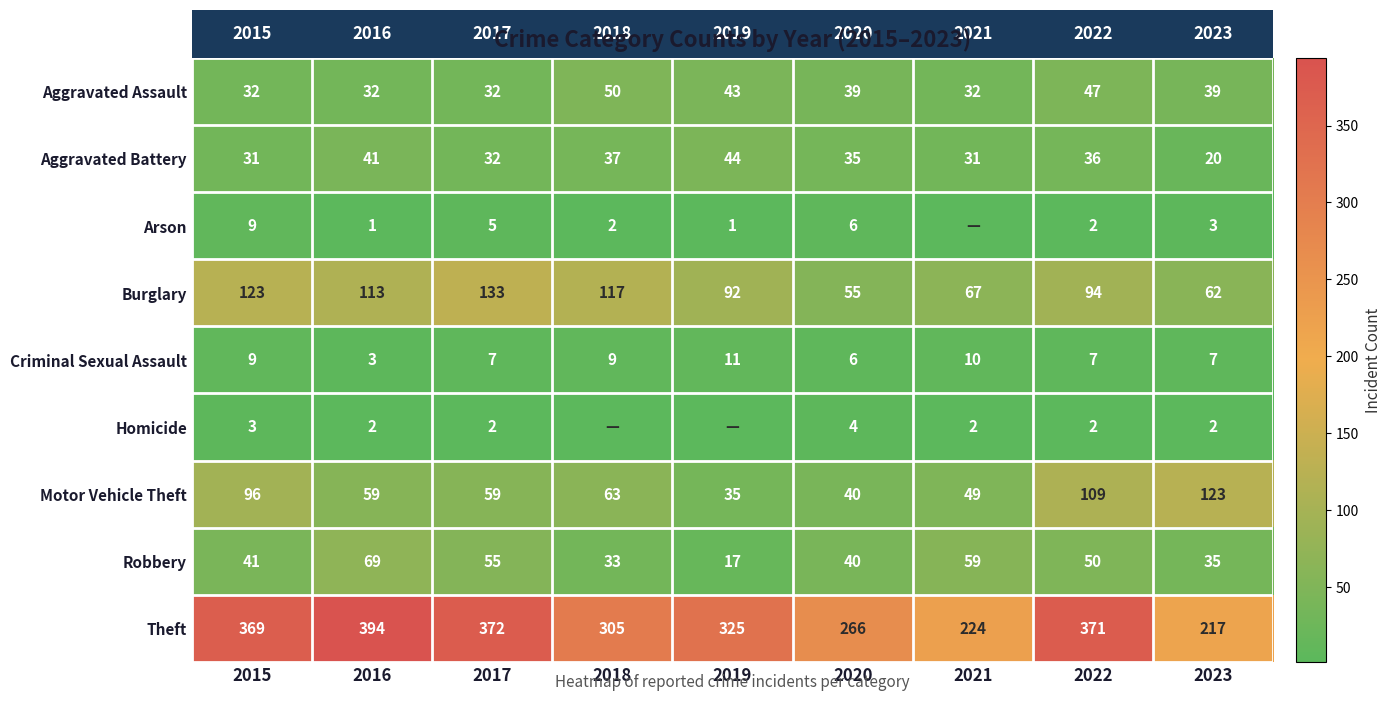

What is the difference between the maximum and minimum values in the row_3 series?

78